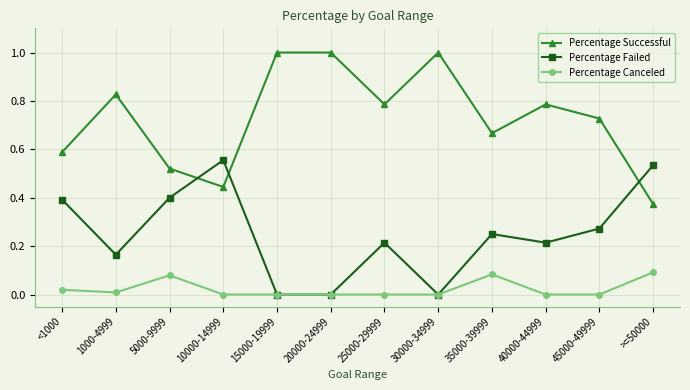

Is it true that Percentage Successful equals 0.7 at 10000-14999?

False